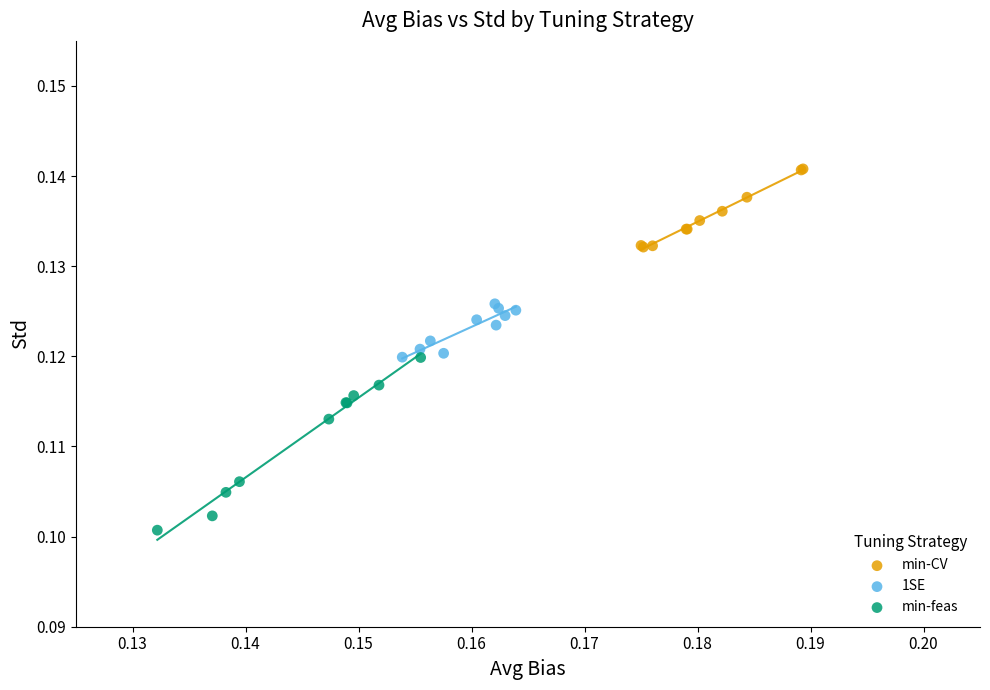

Which series contains the lowest Y value?

min-feas